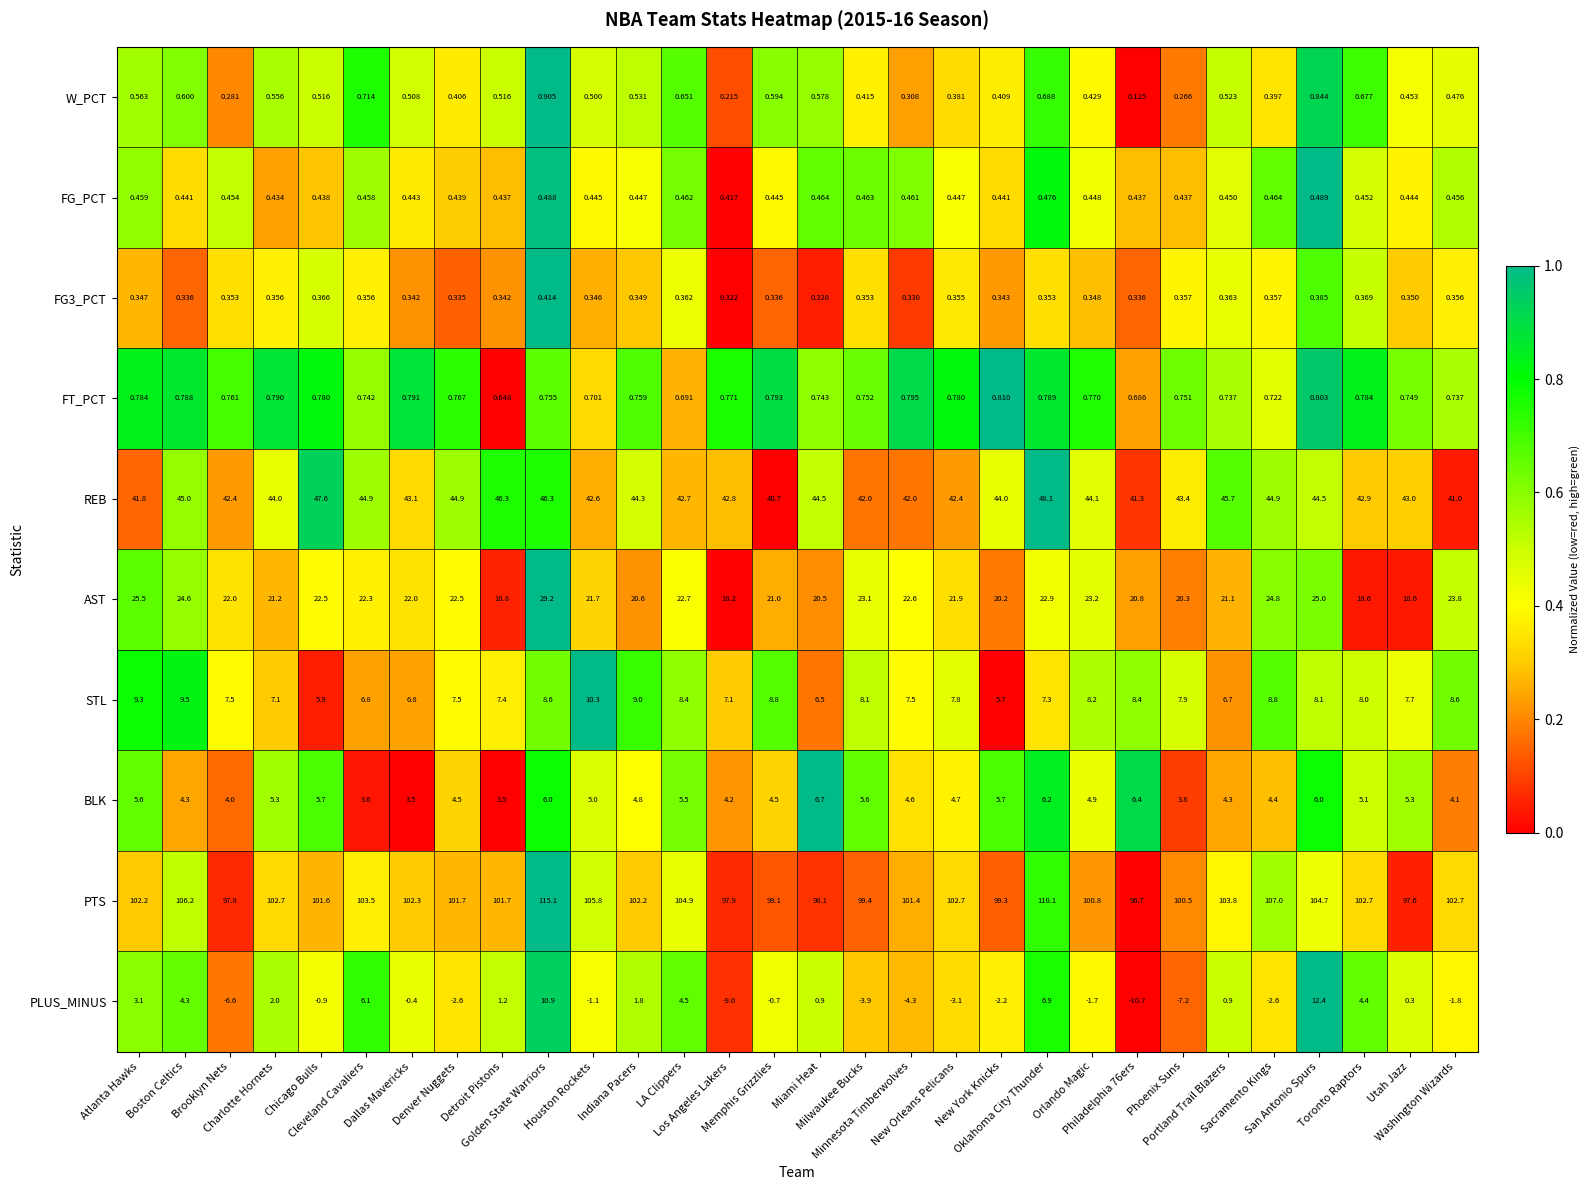

Which series has the widest spread of values?

PLUS_MINUS